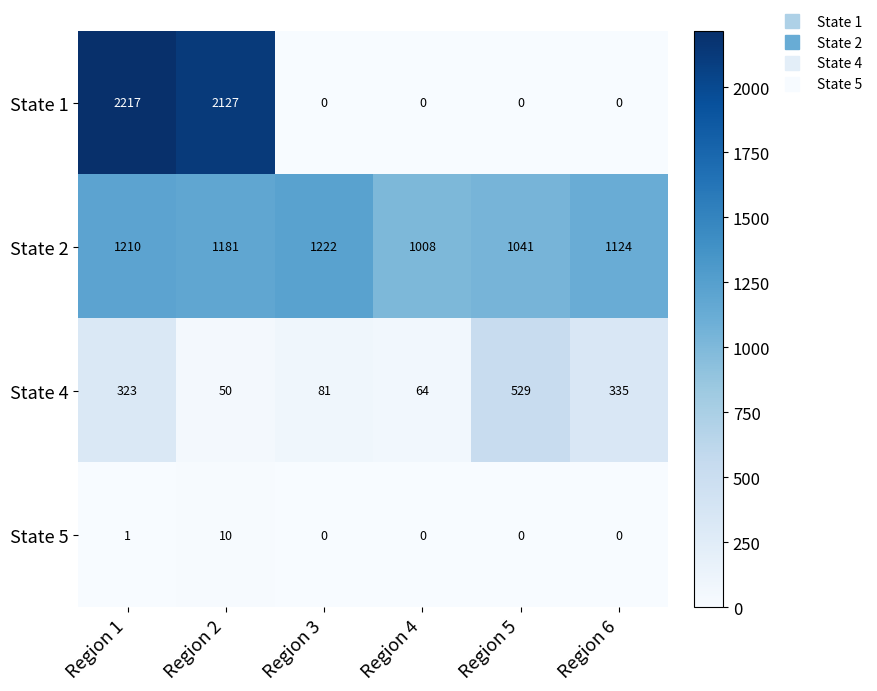

Reading left to right, extract all data points from this chart.

State 1: 2217	2127	0	0	0	0
State 2: 1210	1181	1222	1008	1041	1124
State 4: 323	50	81	64	529	335
State 5: 1	10	0	0	0	0